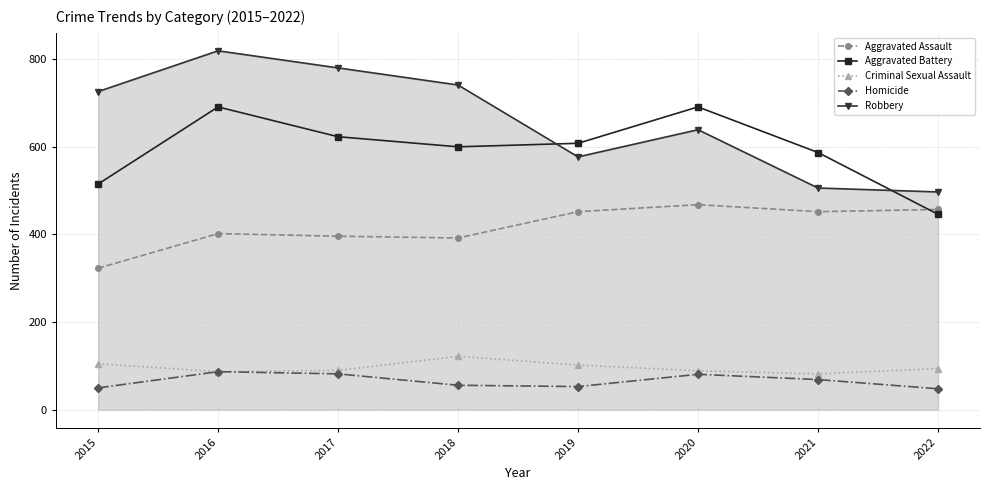

What is the value of the Robbery point at the 3rd from the left?

780